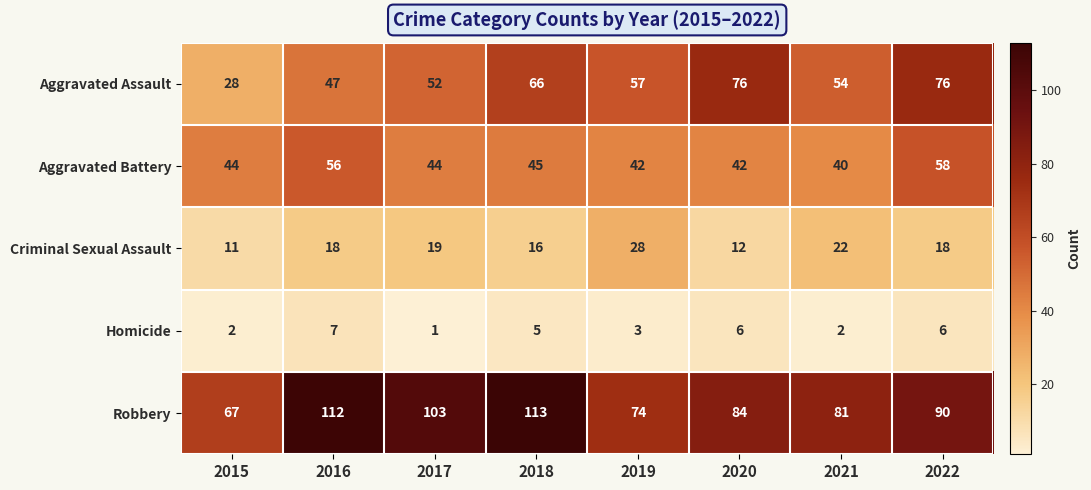

At 2019, list the series in order from largest to smallest.

Robbery, Aggravated Assault, Aggravated Battery, Criminal Sexual Assault, Homicide